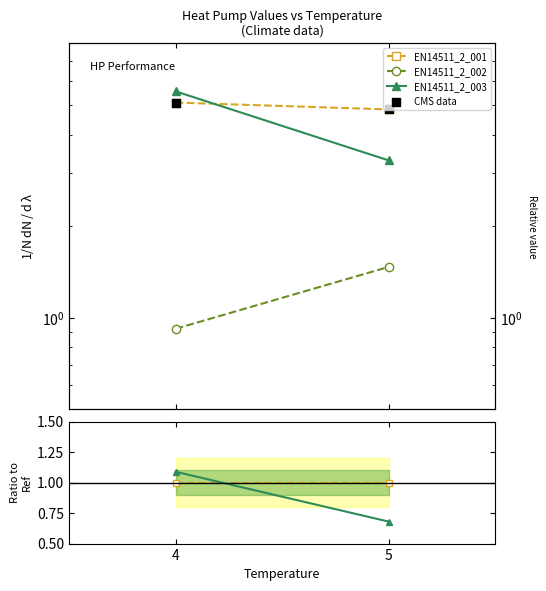

At how many categories does at least one series exceed 0?

2